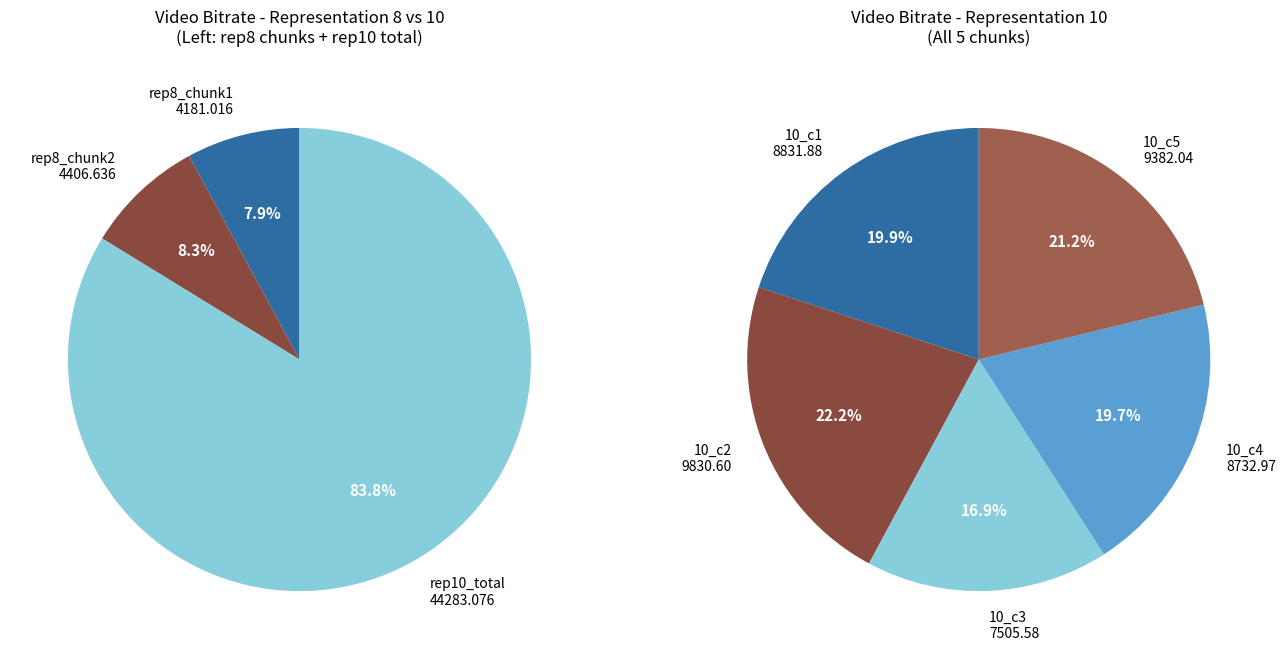

True or false: 3 accounts for 29% of the total.

False